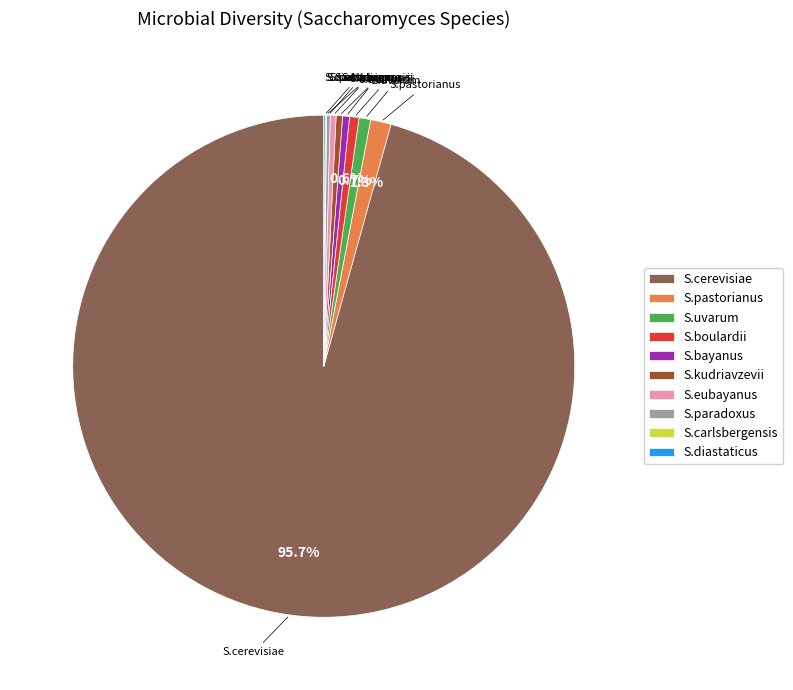

Which has a higher value, S.uvarum or S.pastorianus?

S.pastorianus